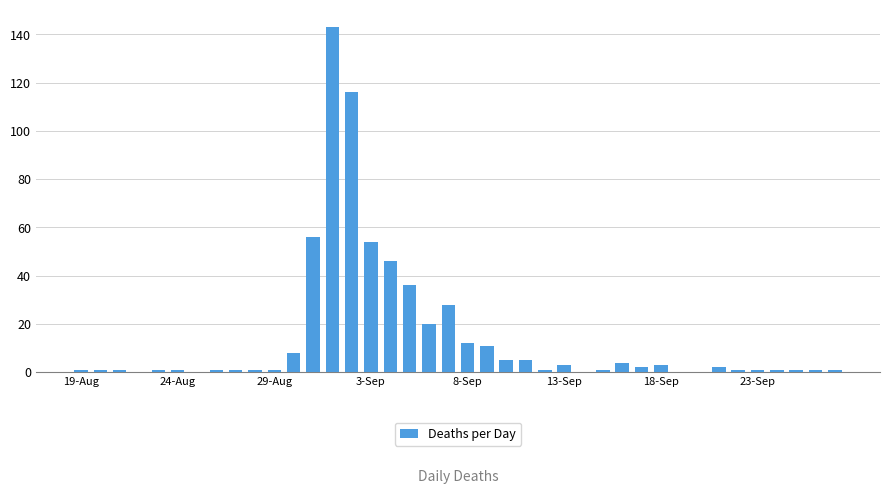

How many distinct data groups are displayed?

1